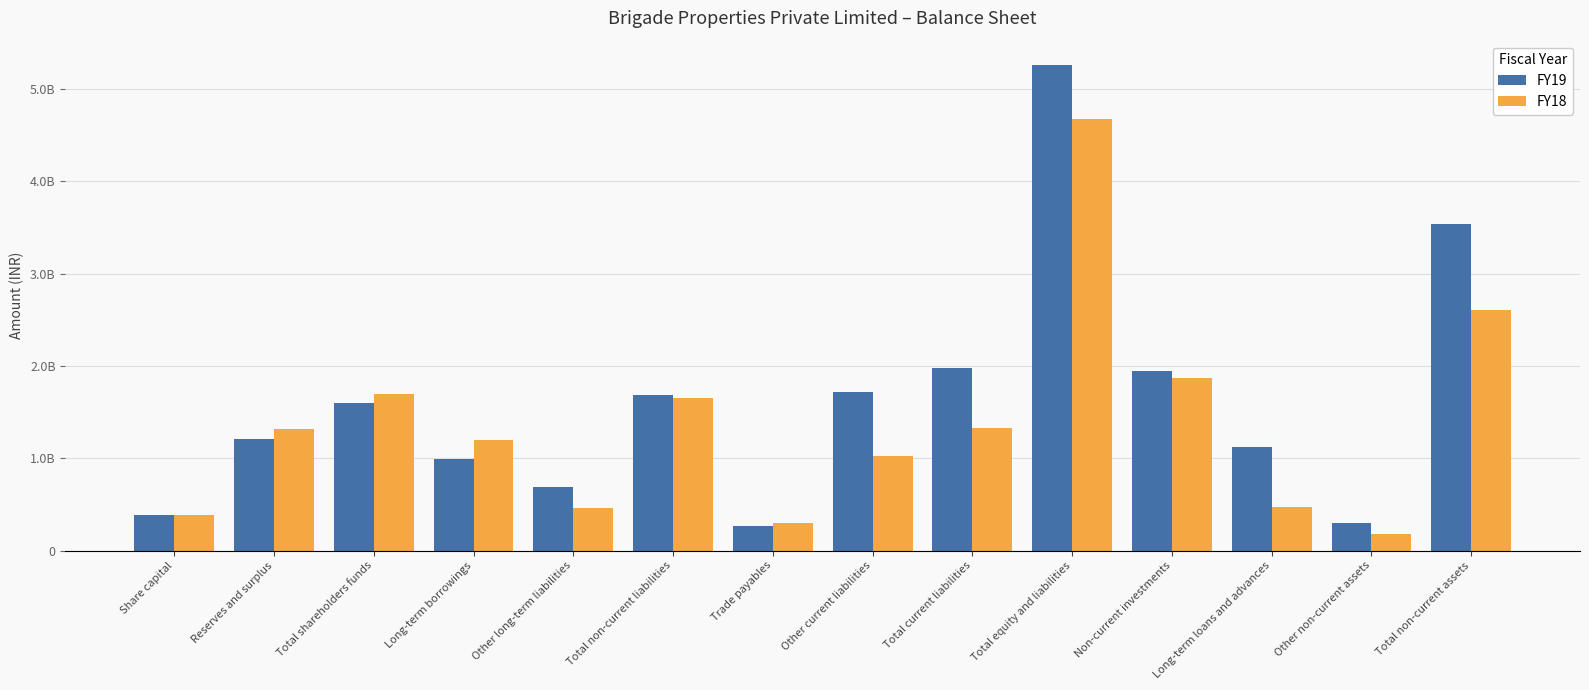

Does the chart contain any negative values?

No